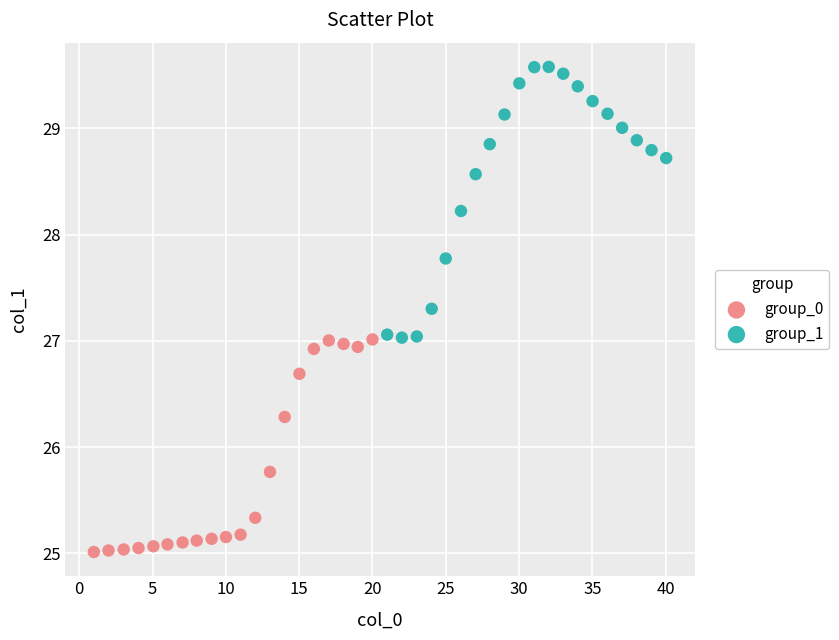

Which series reaches the minimum Y coordinate?

group_0